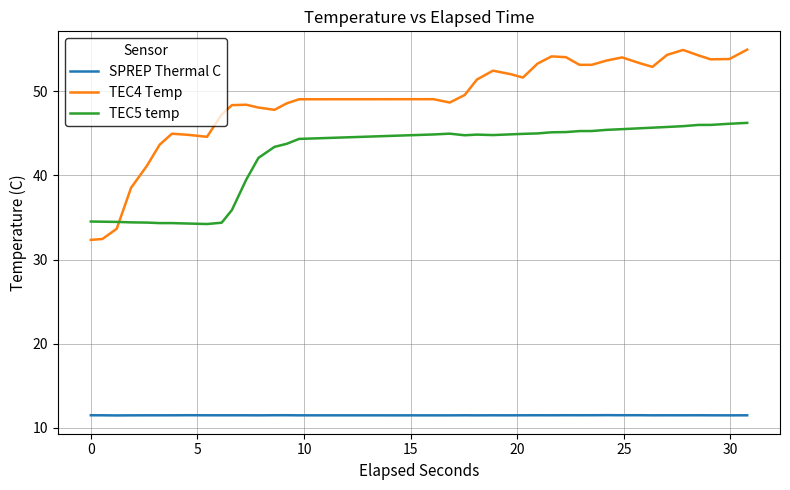

What is the minimum value shown in the chart?

11.5